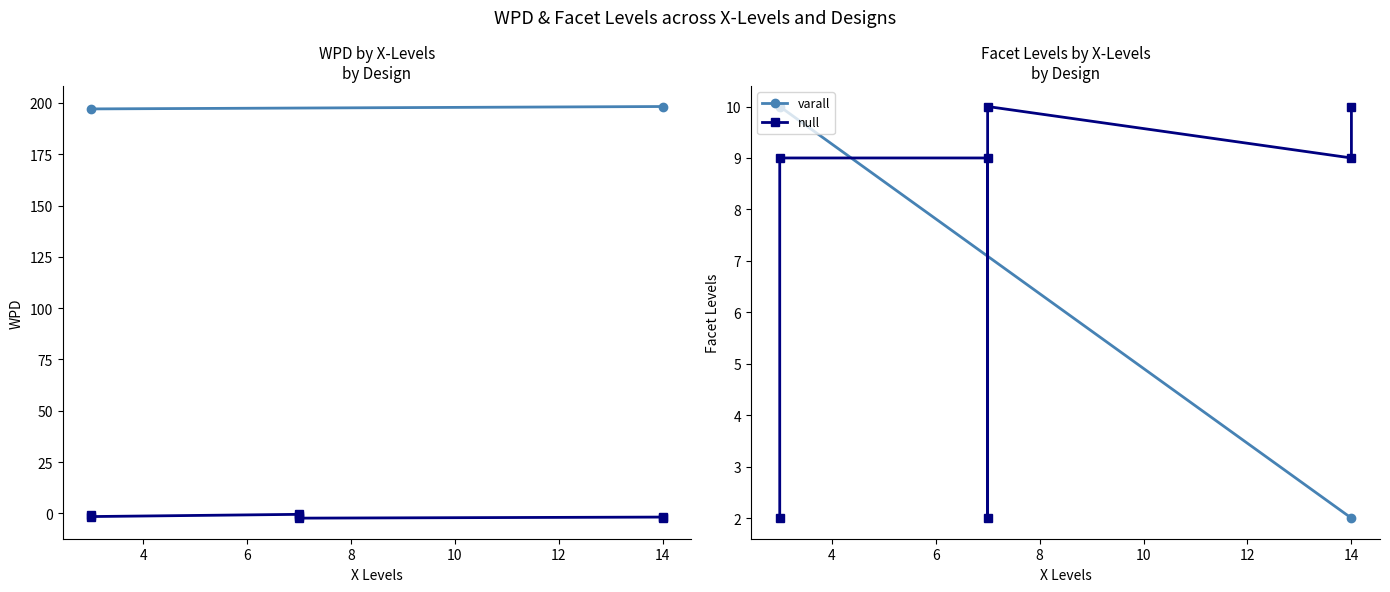

Rank the series by their maximum value, from lowest to highest.

facet_levels, wpd